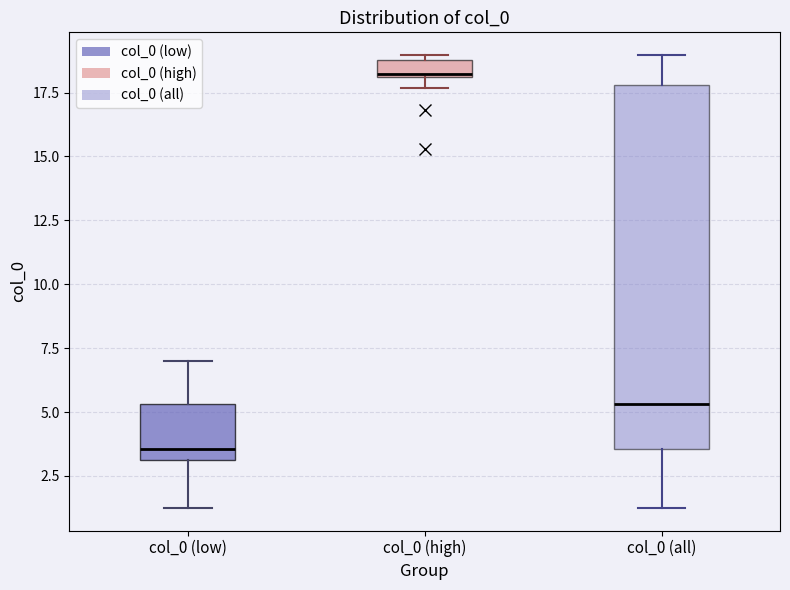

Which box is the tallest, from its lower edge to its upper edge?

col_0 (all)